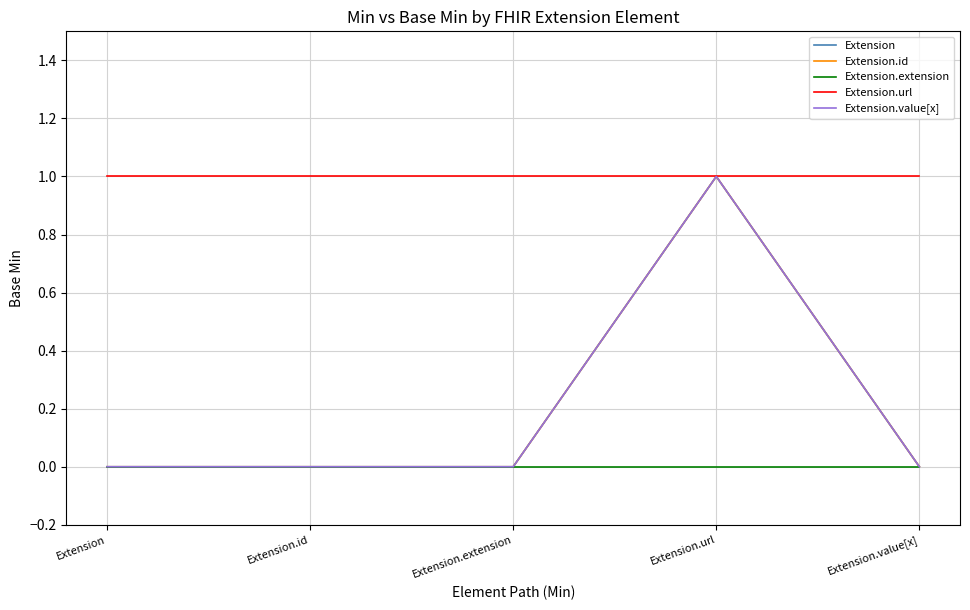

True or false: Extension.value[x] has more than 2 points higher than both neighbors.

False